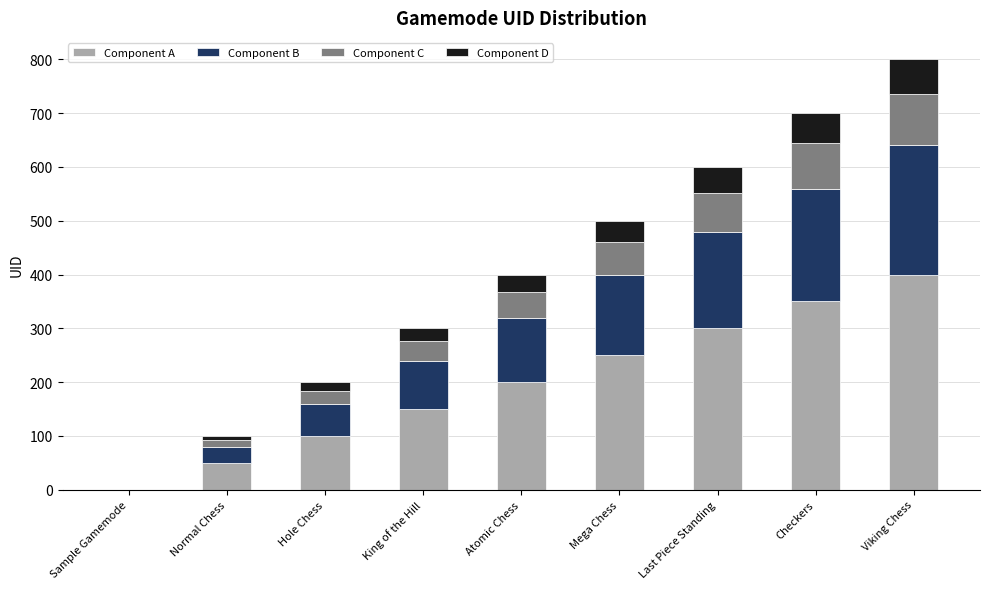

What is the total value across all series at Mega Chess?

500